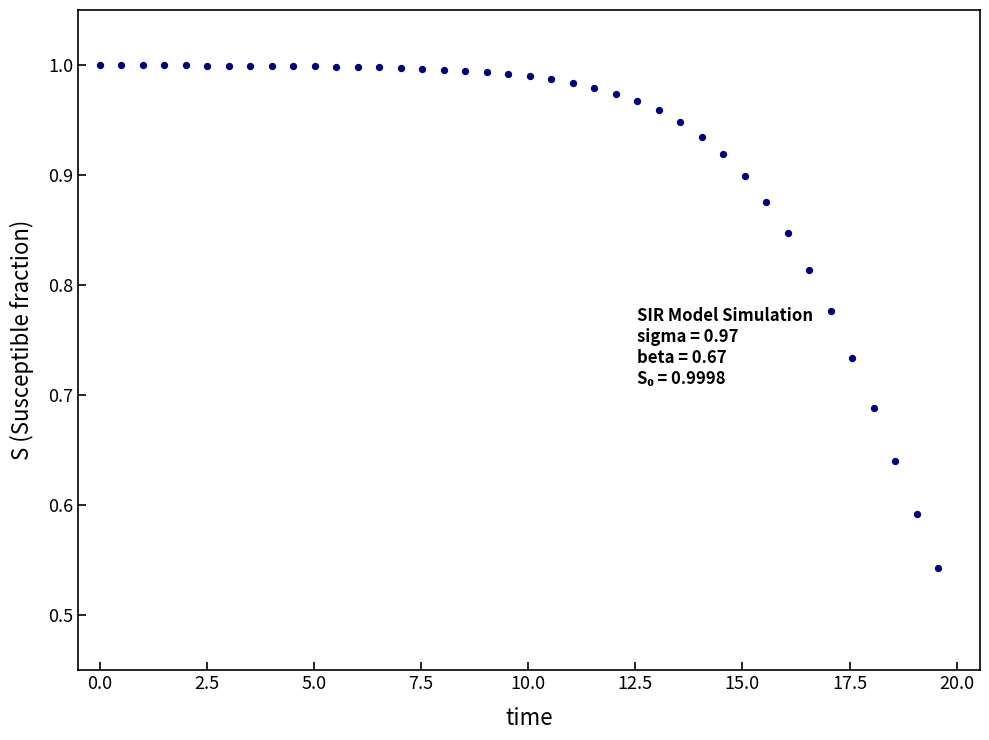

What is the range of X values (max minus min)?

19.6